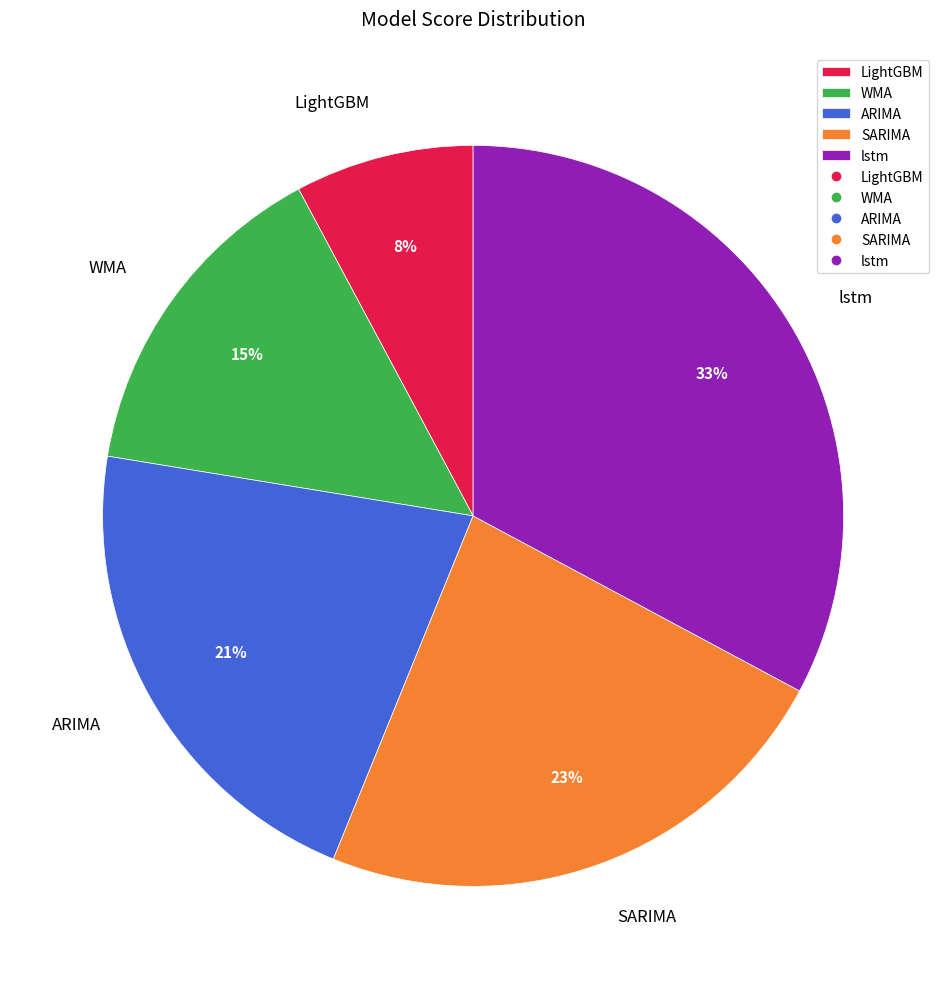

To the nearest percent, what percentage of the pie is lstm?

33%